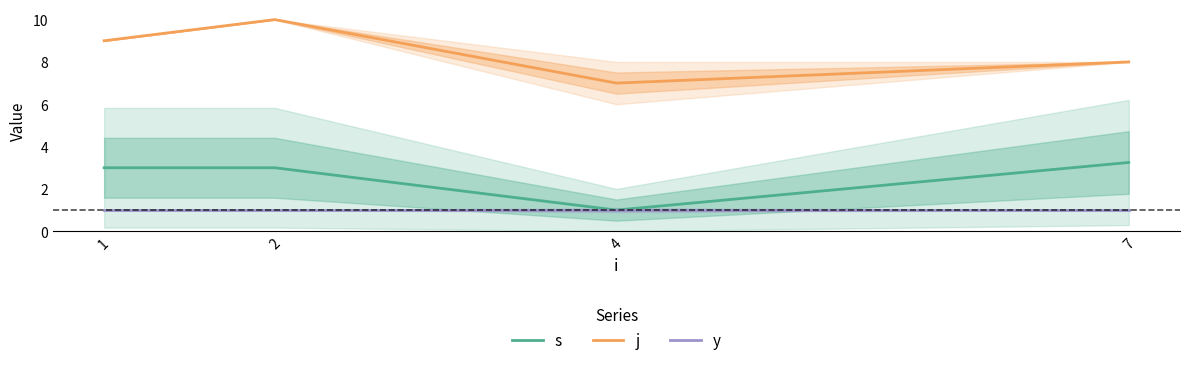

Reading right to left, extract all data points from this chart.

s: 7=3.2	4=1.0	2=3.0	1=3.0
j: 7=8.0	4=7.0	2=10.0	1=9.0
y: 7=1.0	4=1.0	2=1.0	1=1.0